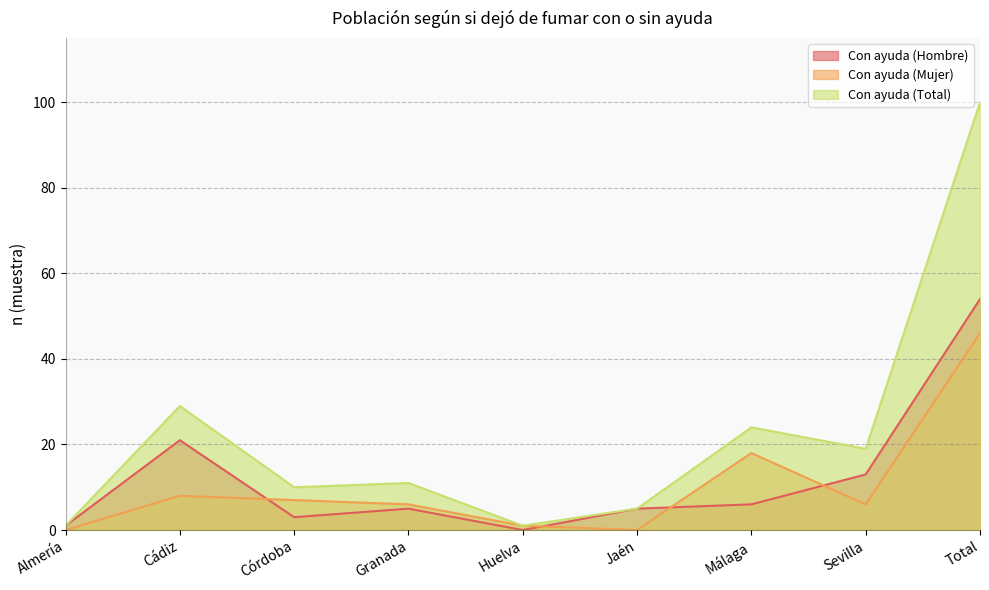

What is the label of the 5th point from the right?

Huelva